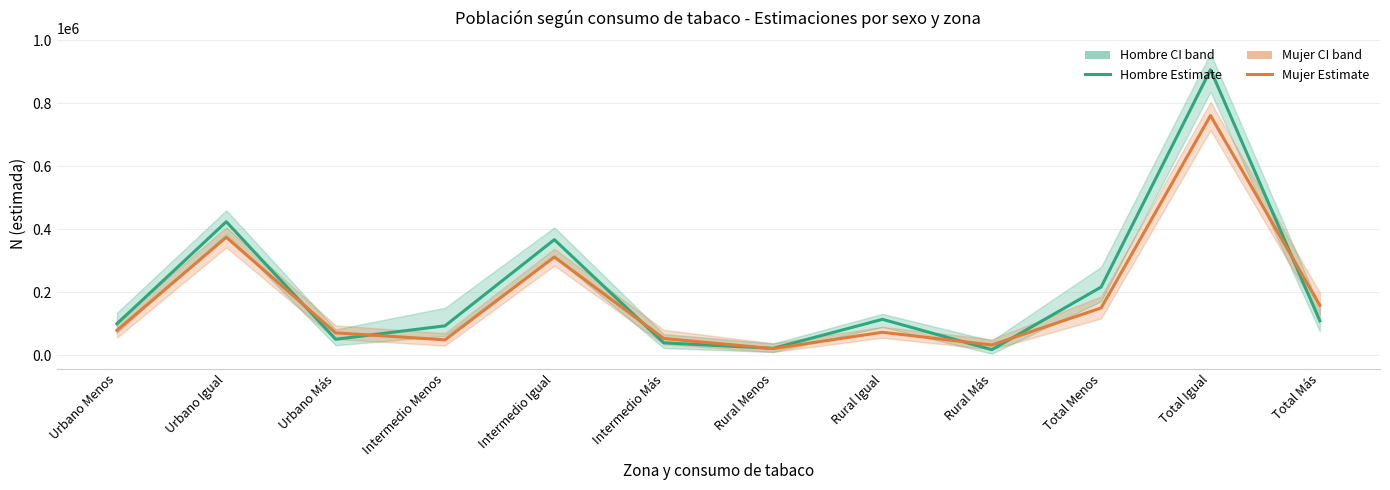

What is the label of the 11th point from the right?

Urbano Igual